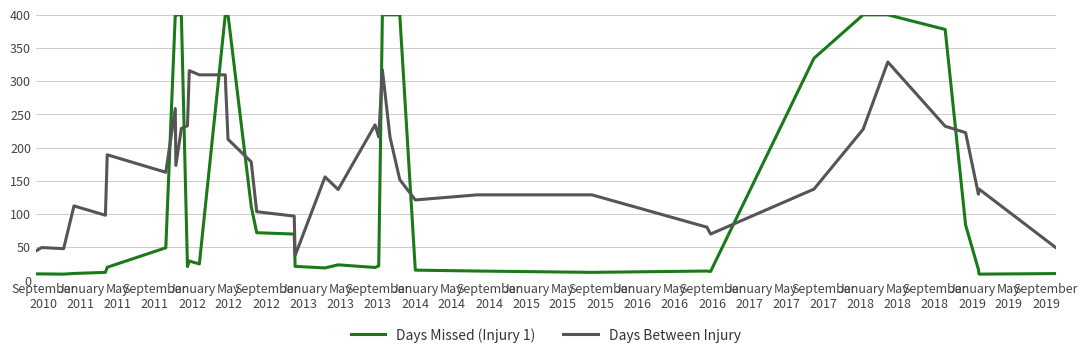

List the series in order of their overall mean, highest first.

Days Between Injury, Days Missed (Injury 1)